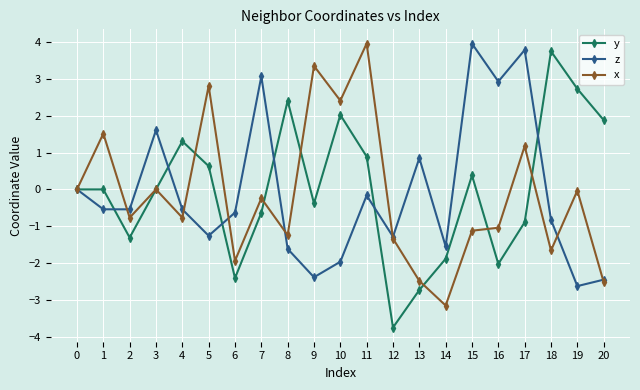

How many series are shown in this chart?

3